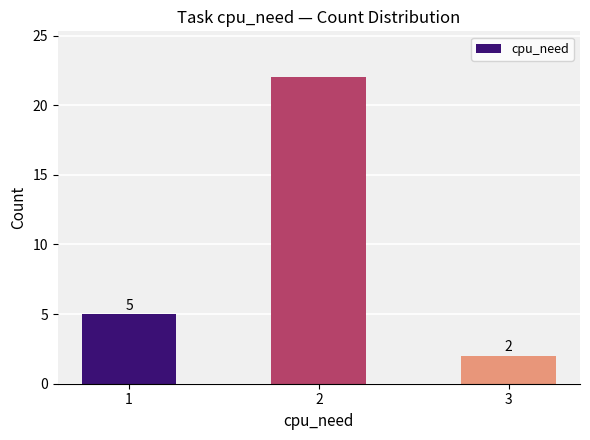

Approximately how many times larger is the value at 3 compared to 1?

0.4